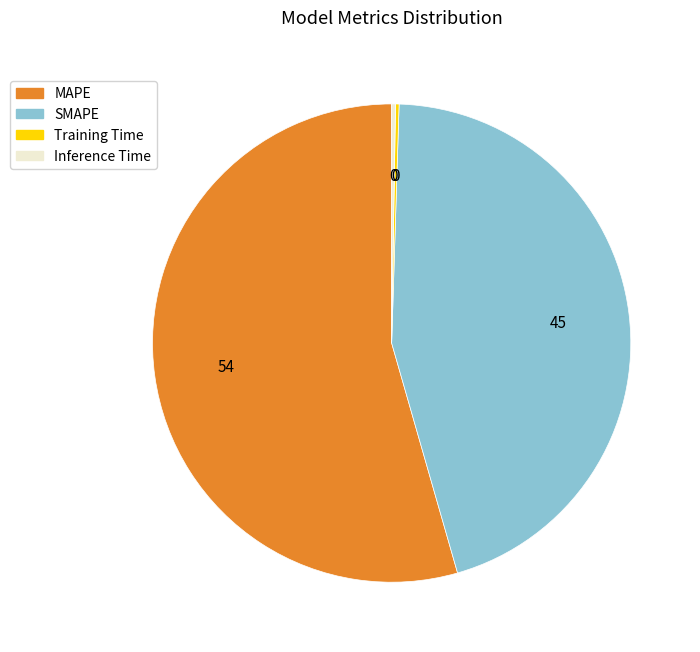

The MAPE slice represents 46% of the pie. True or false?

False